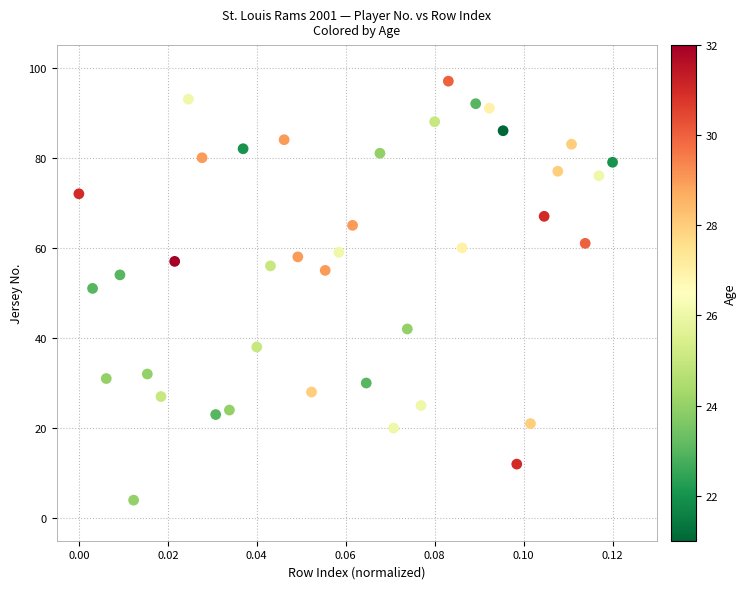

What is the range of Y values (max minus min)?

93